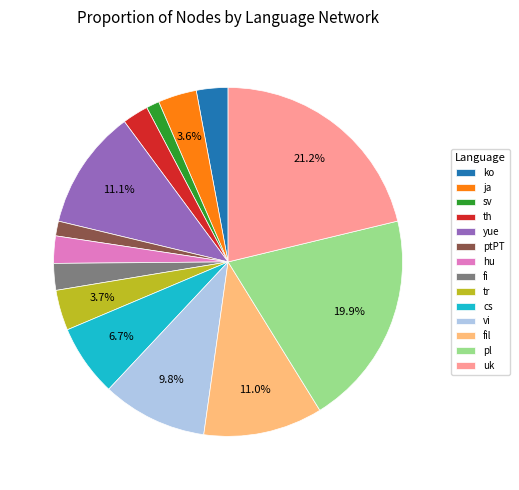

Approximately how many times larger is the value at pl compared to vi?

2.0